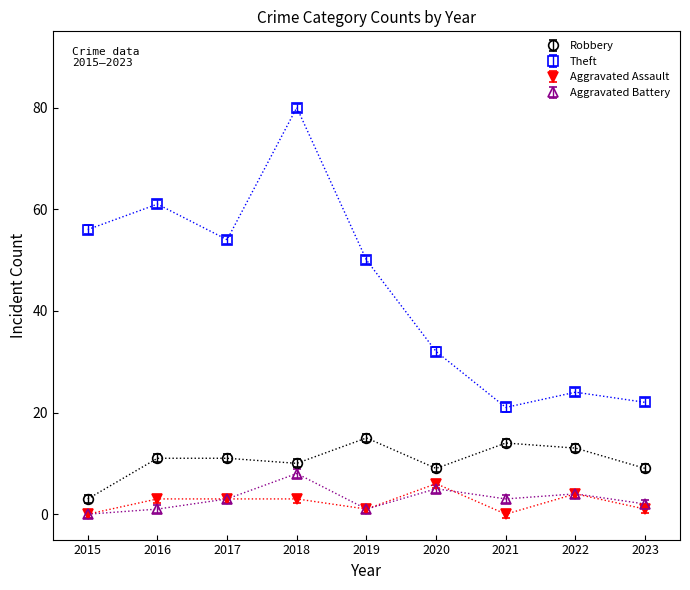

Which series has the largest total across all categories?

Theft